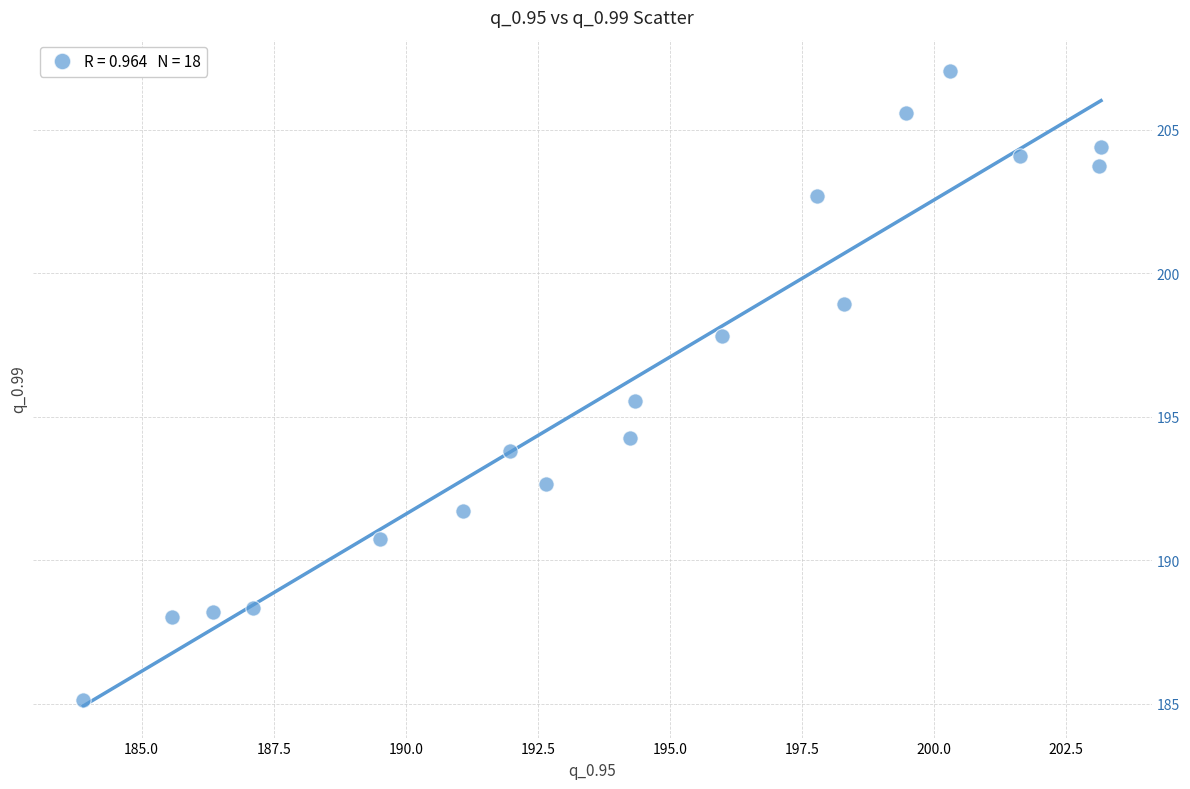

What Y value in the scatter plot is closest to 196?

195.6